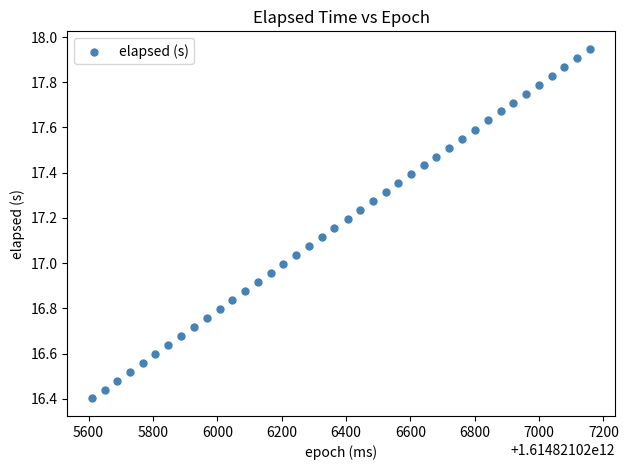

What is the range of X values (max minus min)?

1547.0